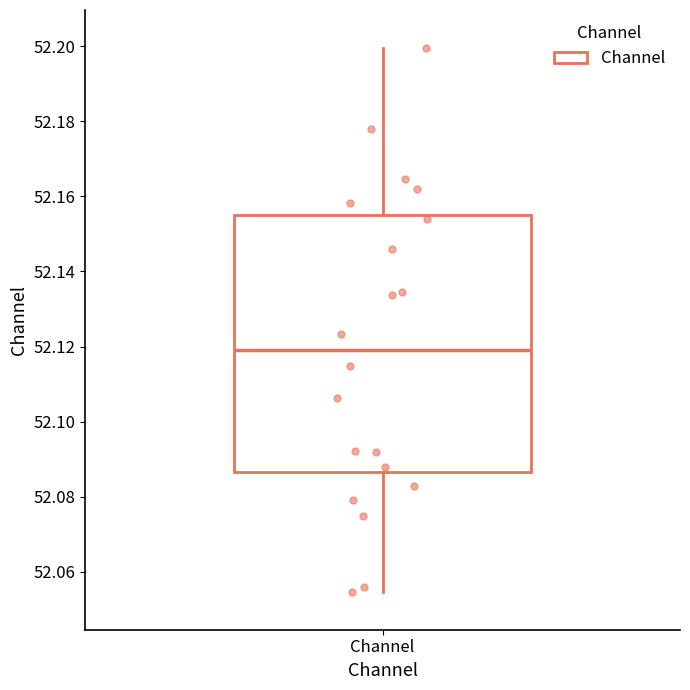

Where does the median line of the box for Channel sit on the y-axis? The values are not printed on the chart, so give them approximately, as read against the axis.

52.120